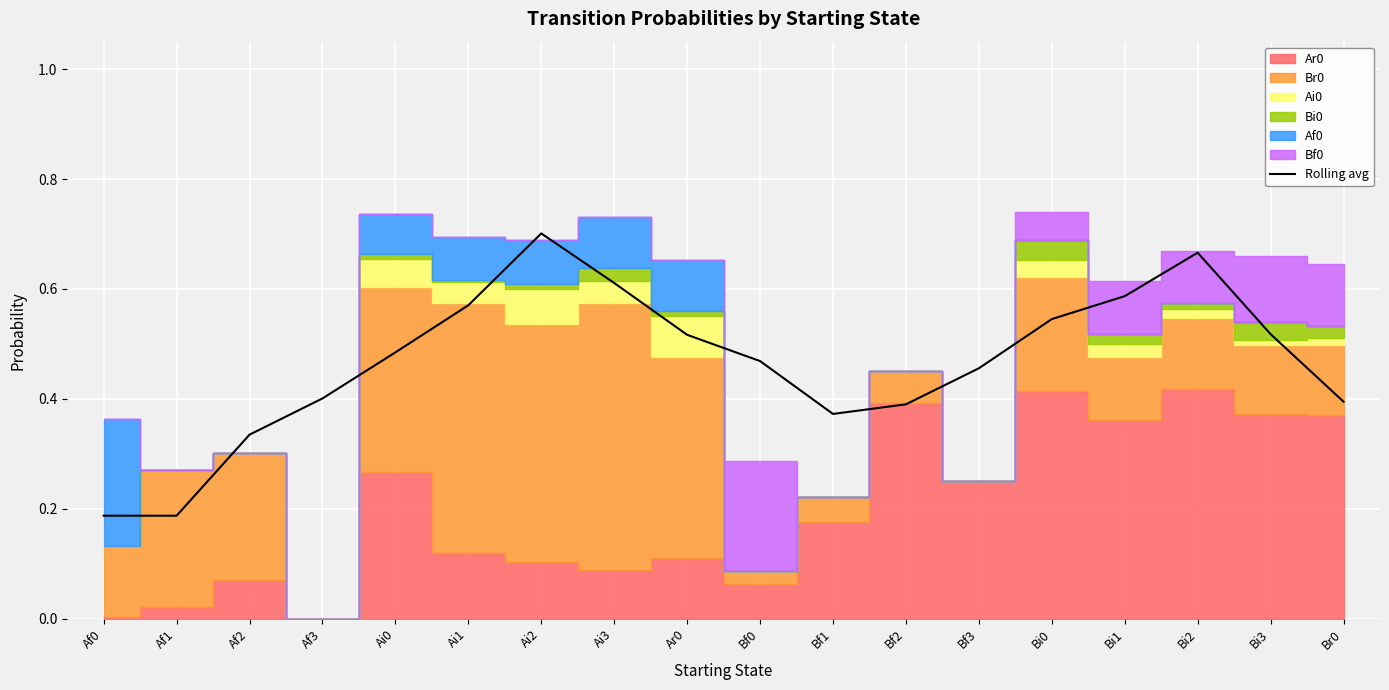

What position from the right is Ai1?

13